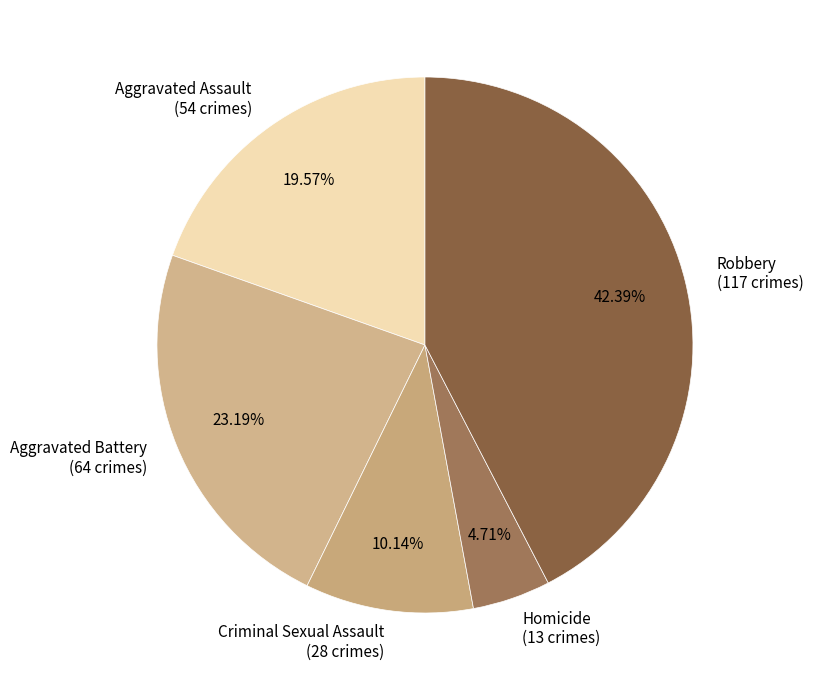

Rank the categories by value from highest to lowest.

Robbery, Aggravated Battery, Aggravated Assault, Criminal Sexual Assault, Homicide